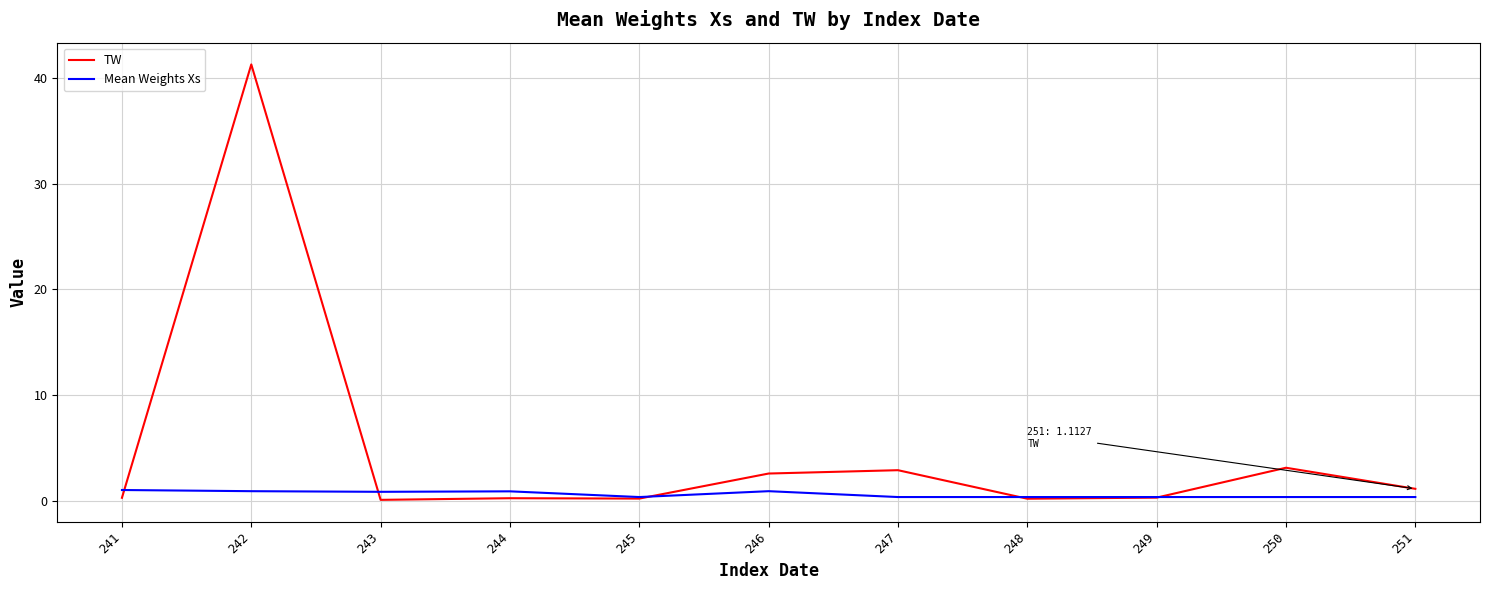

Which series has the widest spread of values?

TW